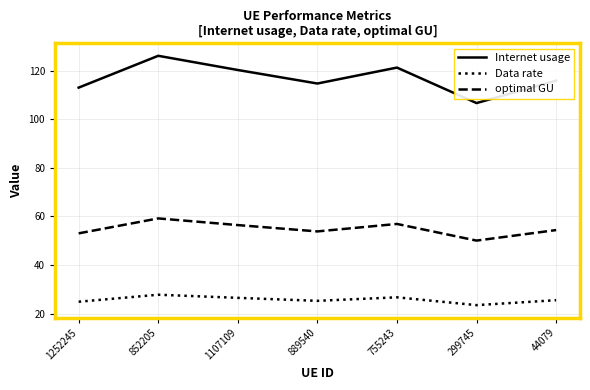

What are all the series names shown in the legend?

Internet usage, Data rate, optimal GU